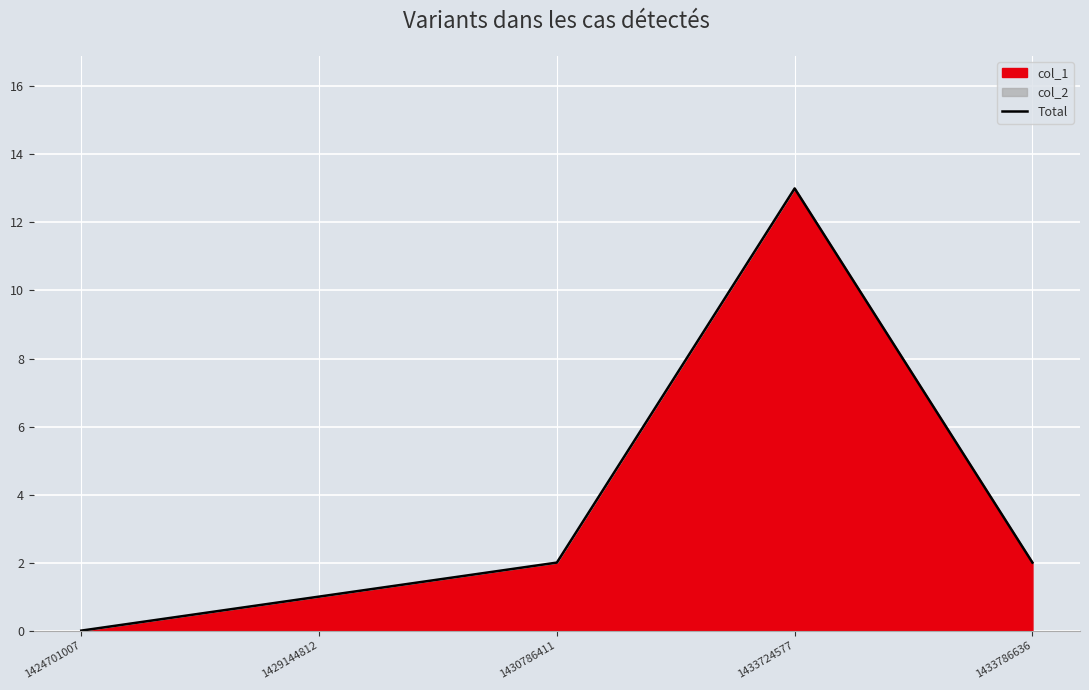

How many points are higher than both their immediate neighbors (excluding endpoints)?

1